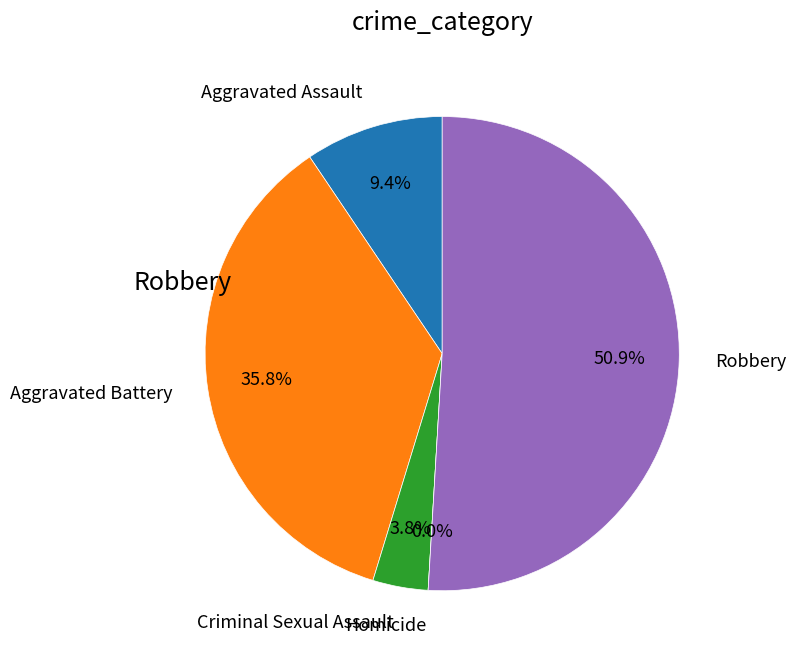

To the nearest percent, what is the difference between the largest and smallest slice percentages?

51%